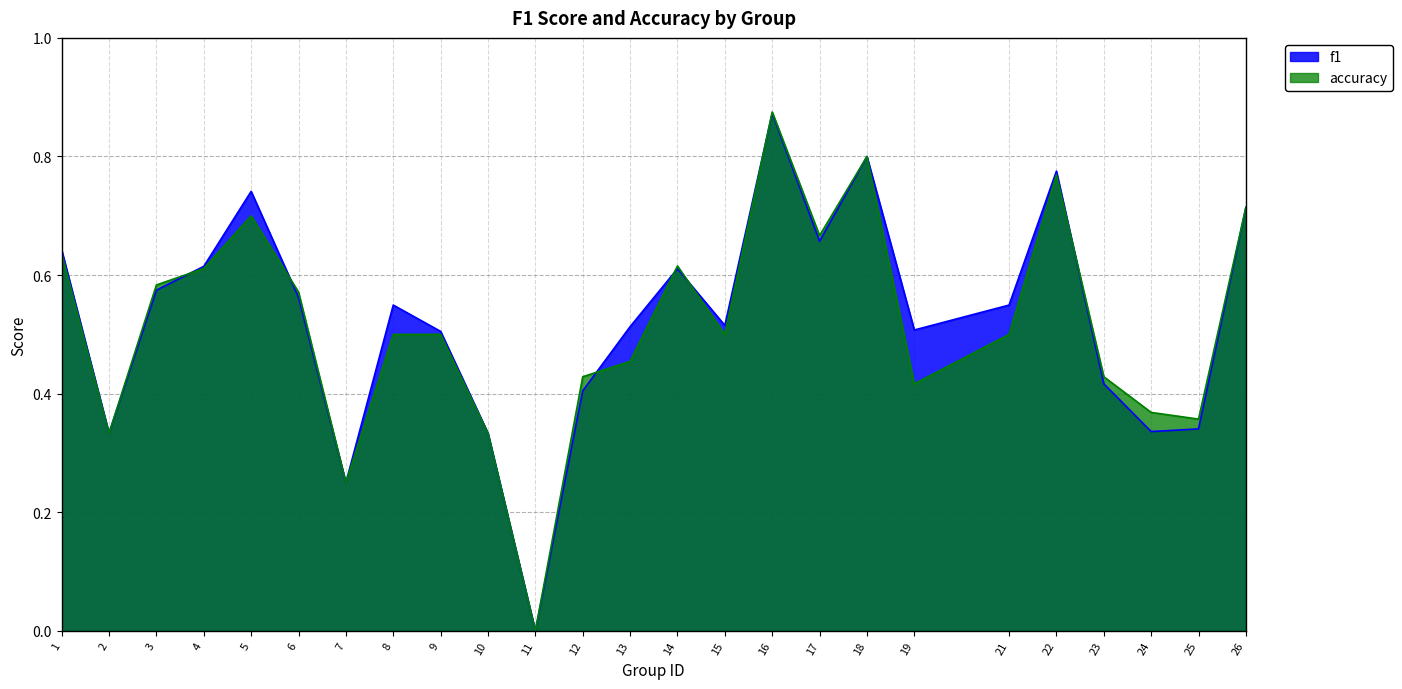

Reading left to right, list all the values displayed in this chart.

f1: 1=0.6	2=0.3	3=0.6	4=0.6	5=0.7	6=0.6	7=0.2	8=0.5	9=0.5	10=0.3	11=0.0	12=0.4	13=0.5	14=0.6	15=0.5	16=0.9	17=0.7	18=0.8	19=0.5	21=0.5	22=0.8	23=0.4	24=0.3	25=0.3	26=0.7
accuracy: 1=0.6	2=0.3	3=0.6	4=0.6	5=0.7	6=0.6	7=0.2	8=0.5	9=0.5	10=0.3	11=0.0	12=0.4	13=0.5	14=0.6	15=0.5	16=0.9	17=0.7	18=0.8	19=0.4	21=0.5	22=0.8	23=0.4	24=0.4	25=0.4	26=0.7